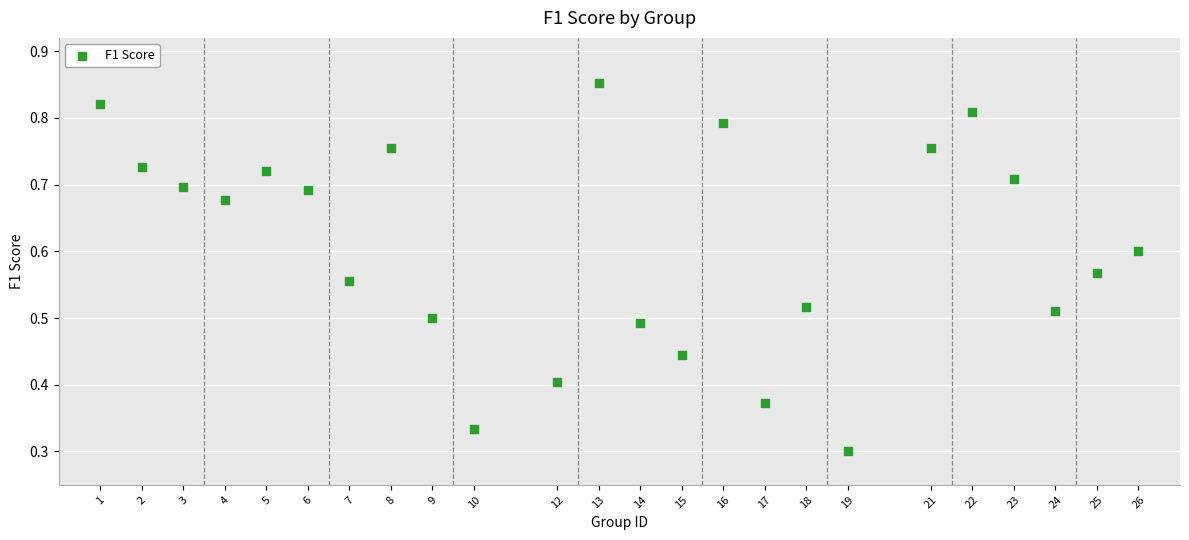

What is the range of X values (max minus min)?

25.0